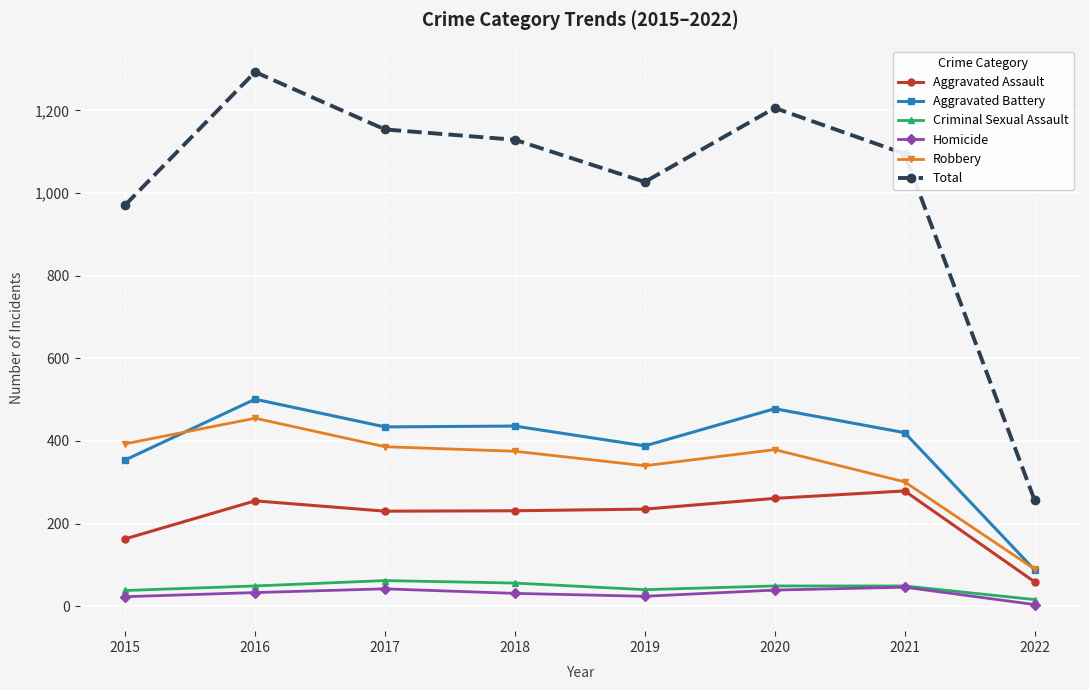

What is the difference between the maximum and minimum values in the Robbery series?

365